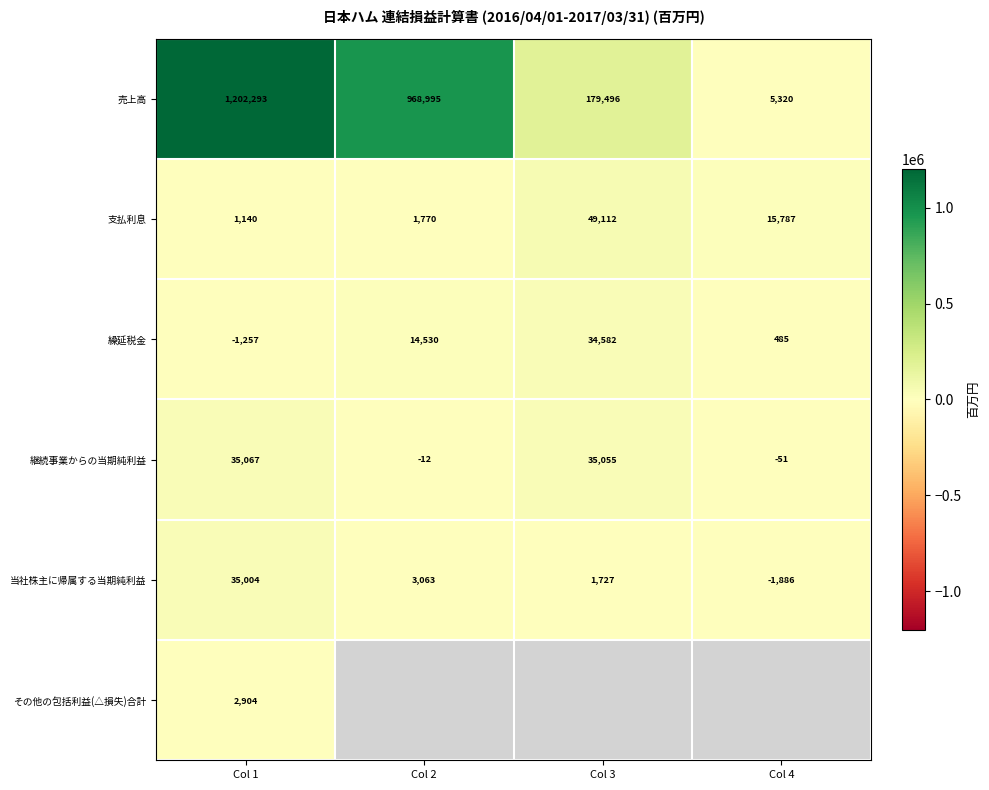

What is the highest value of the 繰延税金 series?

34582